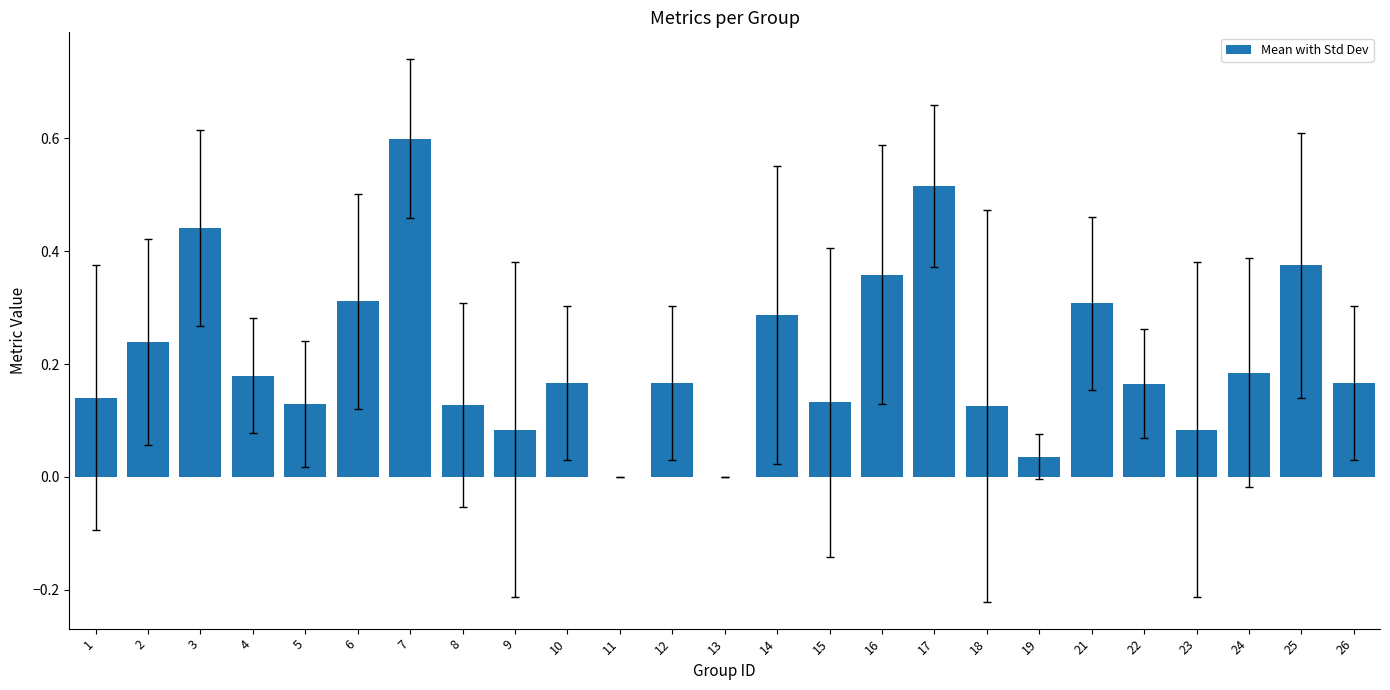

What is the change in value from 14 to 17?

+0.2